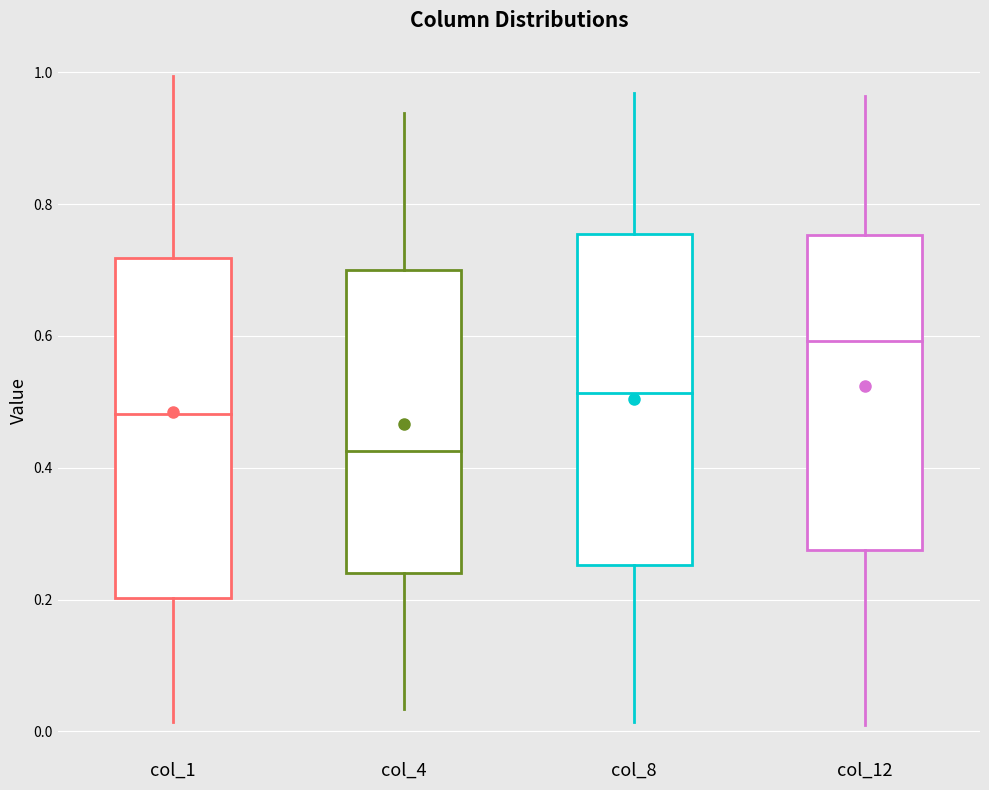

Reading left to right, read every box against the y-axis: the position of its median line, the range the box covers, and the ends of its whiskers. The values are not printed on the chart, so give them approximately, as read against the axis.

col_1: median 0.48, box 0.20 to 0.72, whiskers 0.02 to 1.00
col_4: median 0.42, box 0.24 to 0.70, whiskers 0.04 to 0.94
col_8: median 0.52, box 0.26 to 0.76, whiskers 0.02 to 0.96
col_12: median 0.60, box 0.28 to 0.76, whiskers 0.02 to 0.96